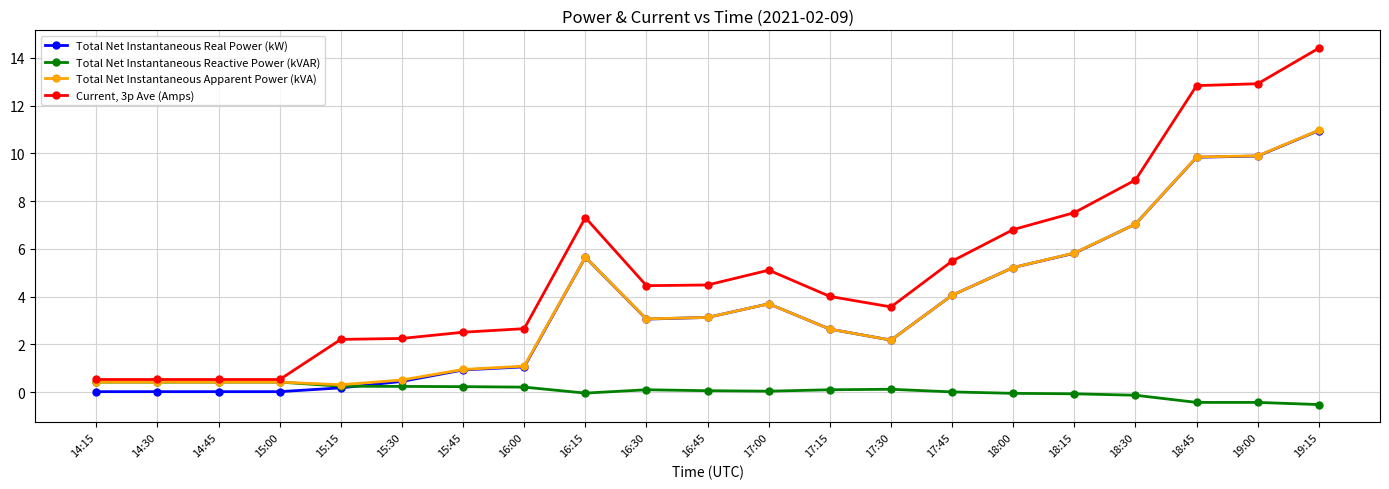

At 19:15, list the series in order from smallest to largest.

Total Net Instantaneous Reactive Power (kVAR), Total Net Instantaneous Real Power (kW), Total Net Instantaneous Apparent Power (kVA), Current, 3p Ave (Amps)